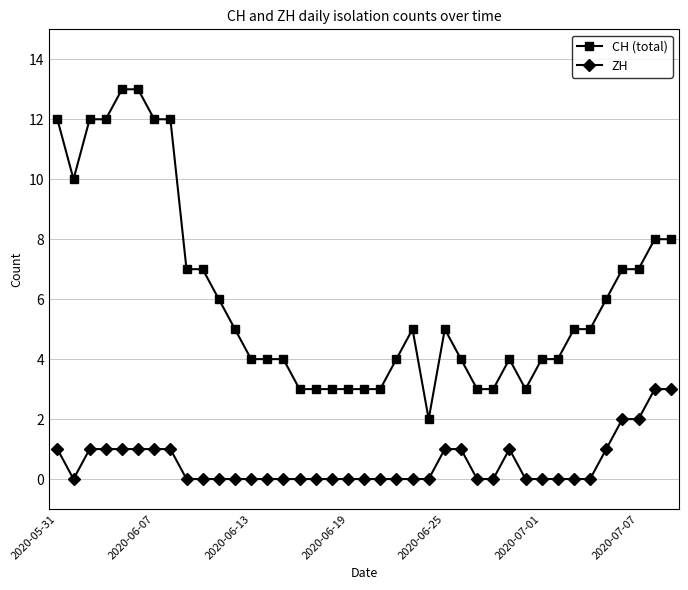

True or false: ZH and CH (total) cross at least once.

False